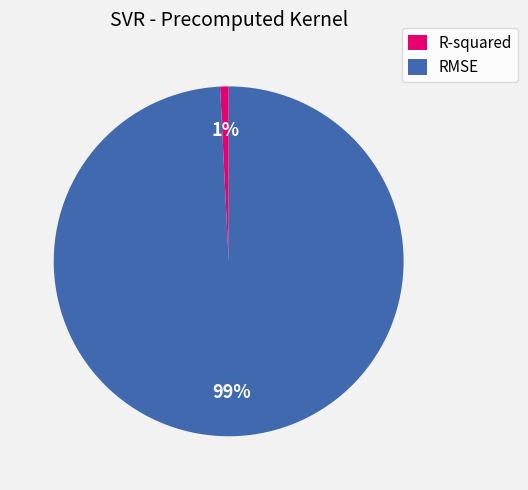

Is there any slice that represents more than half of the pie?

Yes